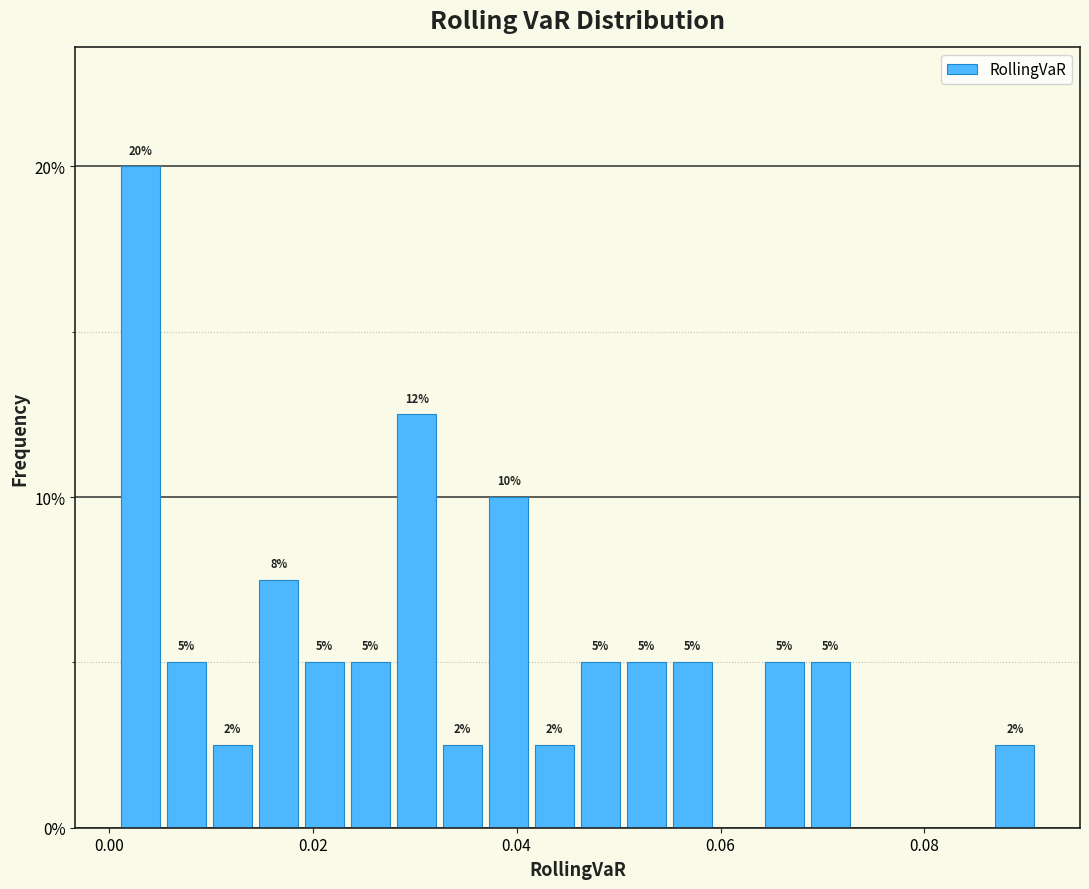

Around what value on the x-axis is the tallest bar? Give the approximate position of its centre, as read against the axis.

0.004